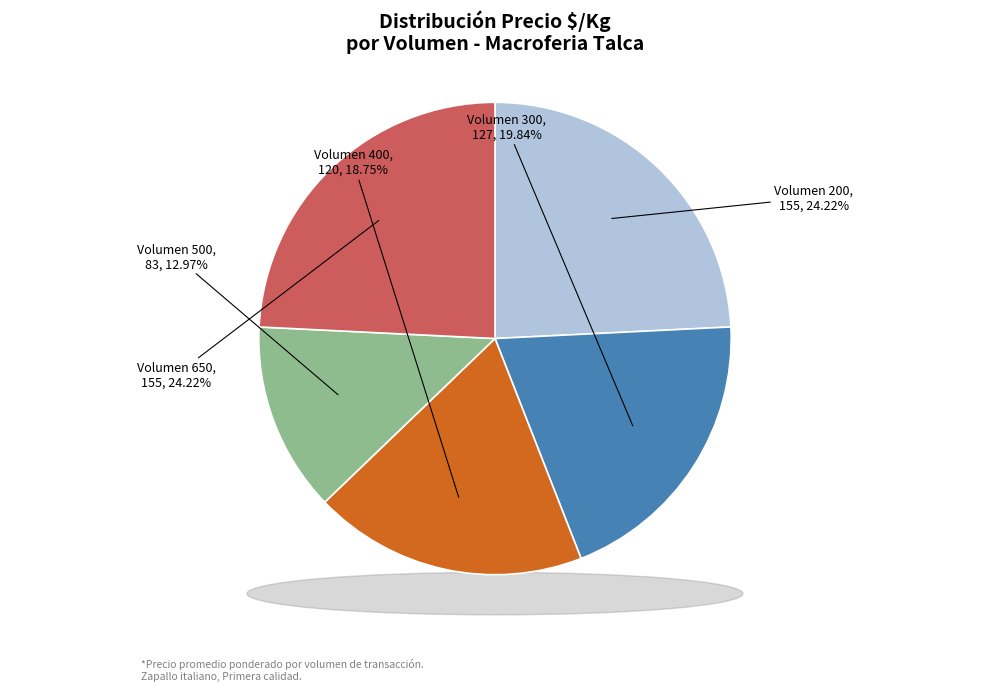

Do Volumen 650 and Volumen 300 together represent more than half of the pie?

No